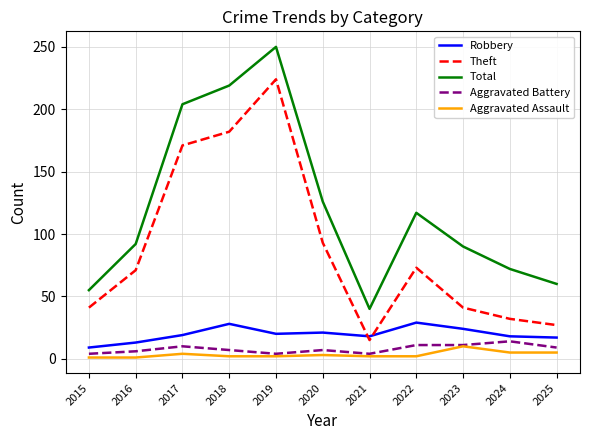

What are all the series names shown in the legend?

Robbery, Theft, Total, Aggravated Battery, Aggravated Assault